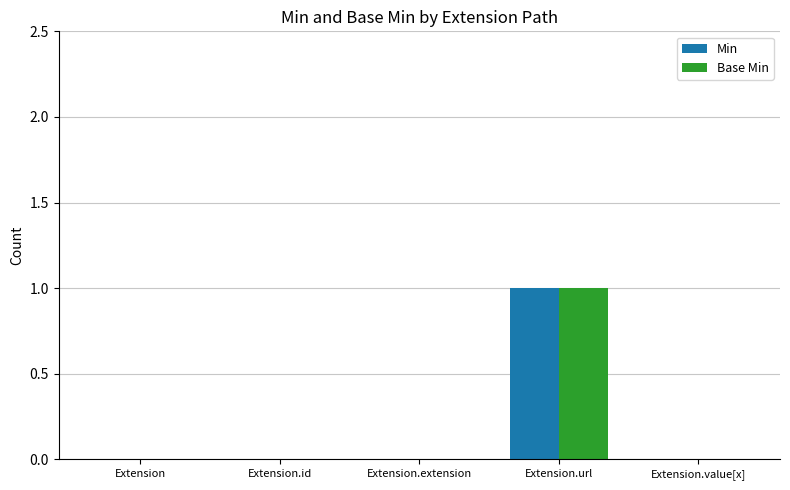

Which category has the highest value in the Min series?

Extension.url